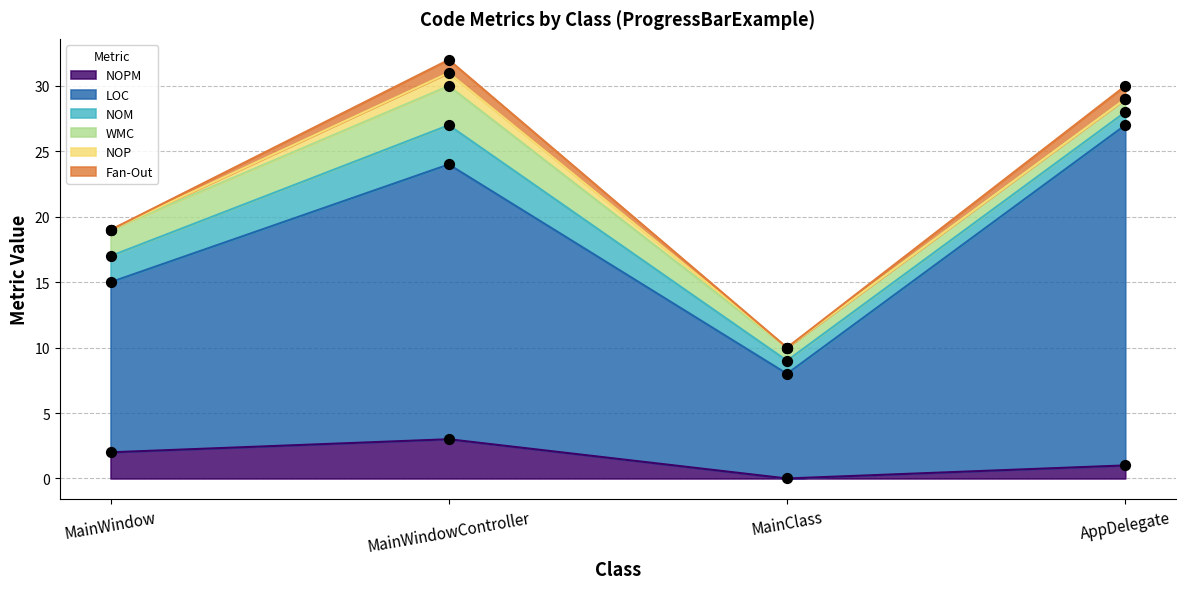

Is the value of LOC at MainWindowController greater than the value of NOM at AppDelegate?

Yes